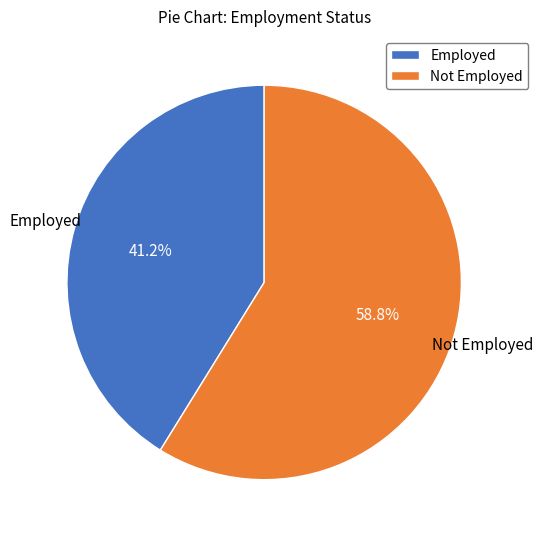

How many slices are in this pie chart?

2